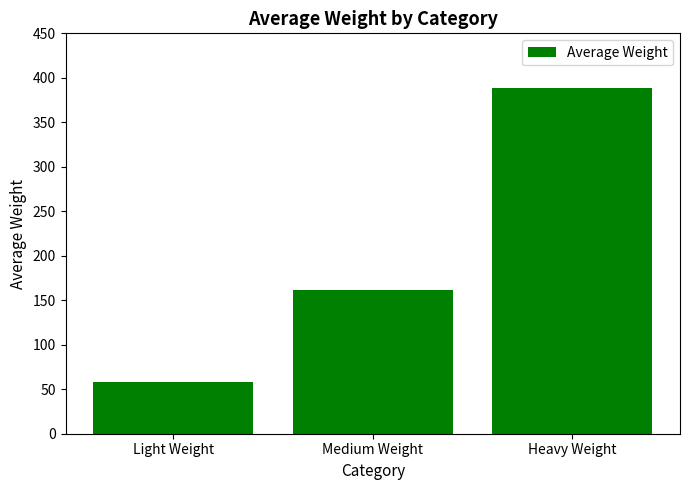

The value at Heavy Weight is 389. True or false?

True